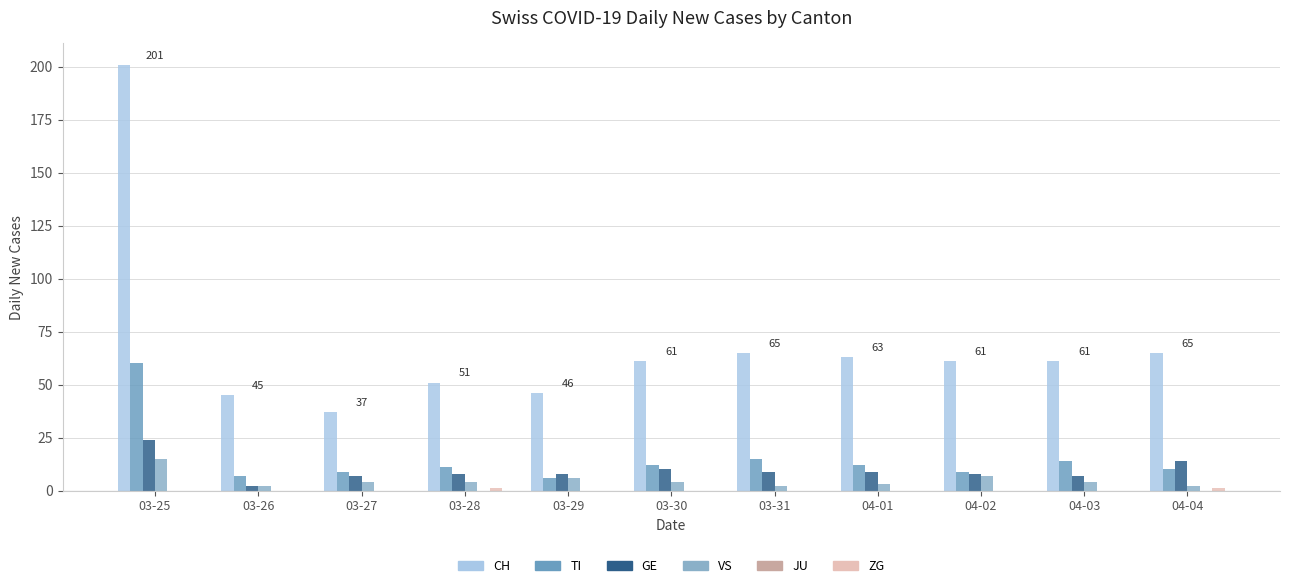

At how many categories does at least one series exceed 17?

11